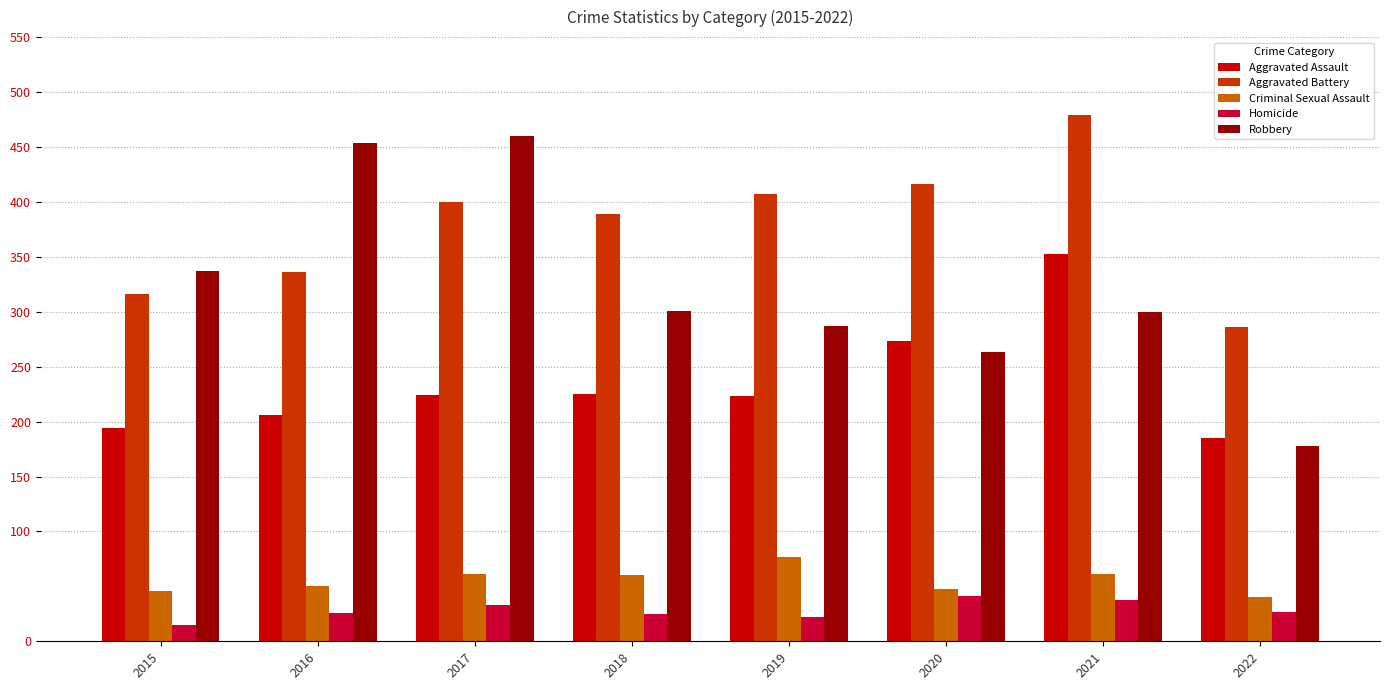

What is the minimum value shown in the chart?

15